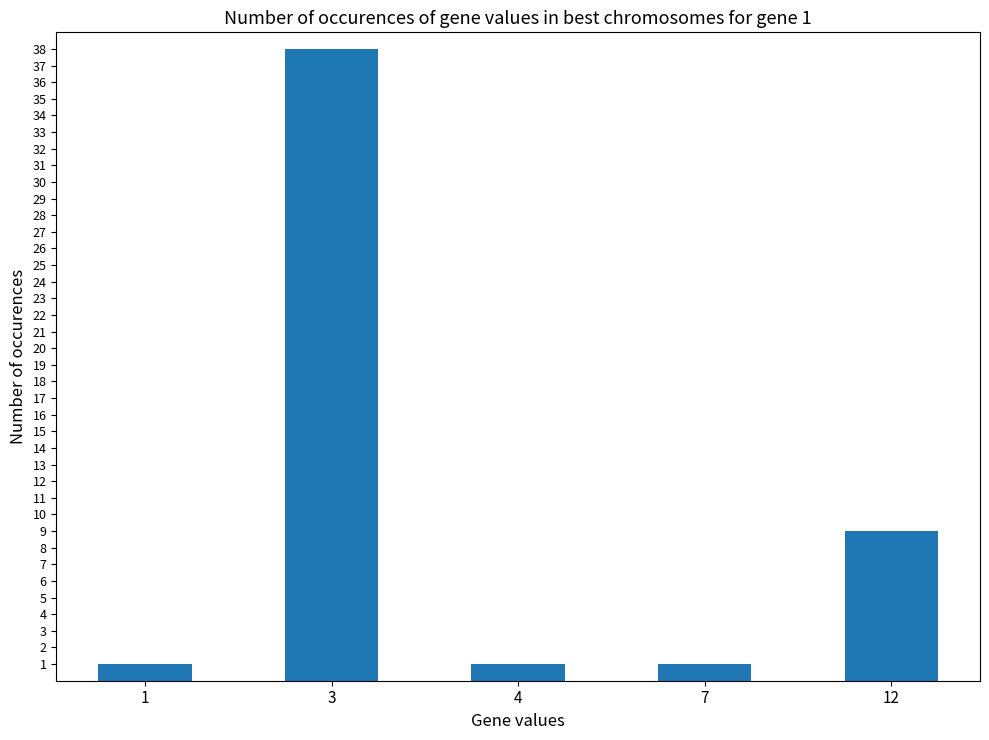

Reading right to left, transcribe all the data shown in this chart.

12=9	7=1	4=1	3=38	1=1